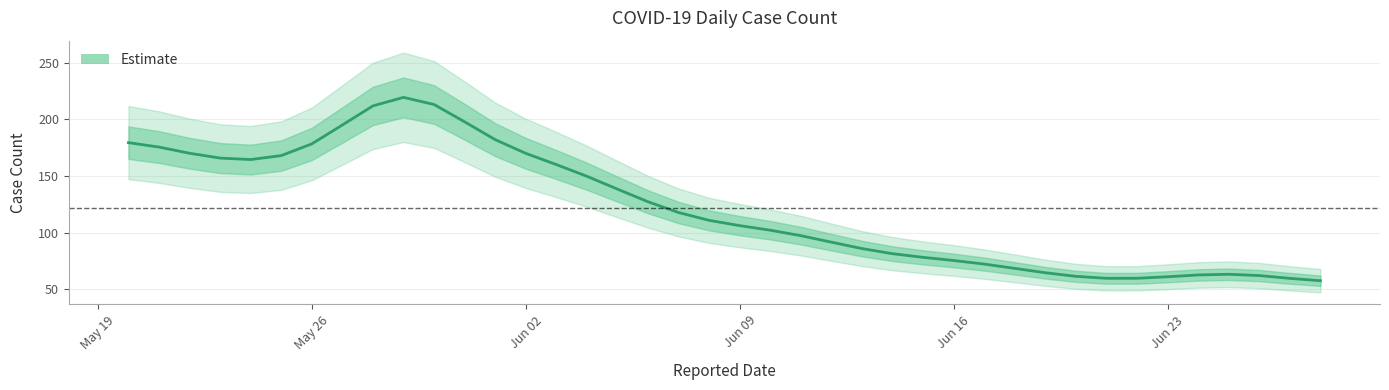

What is the difference between the maximum and minimum values?

161.9